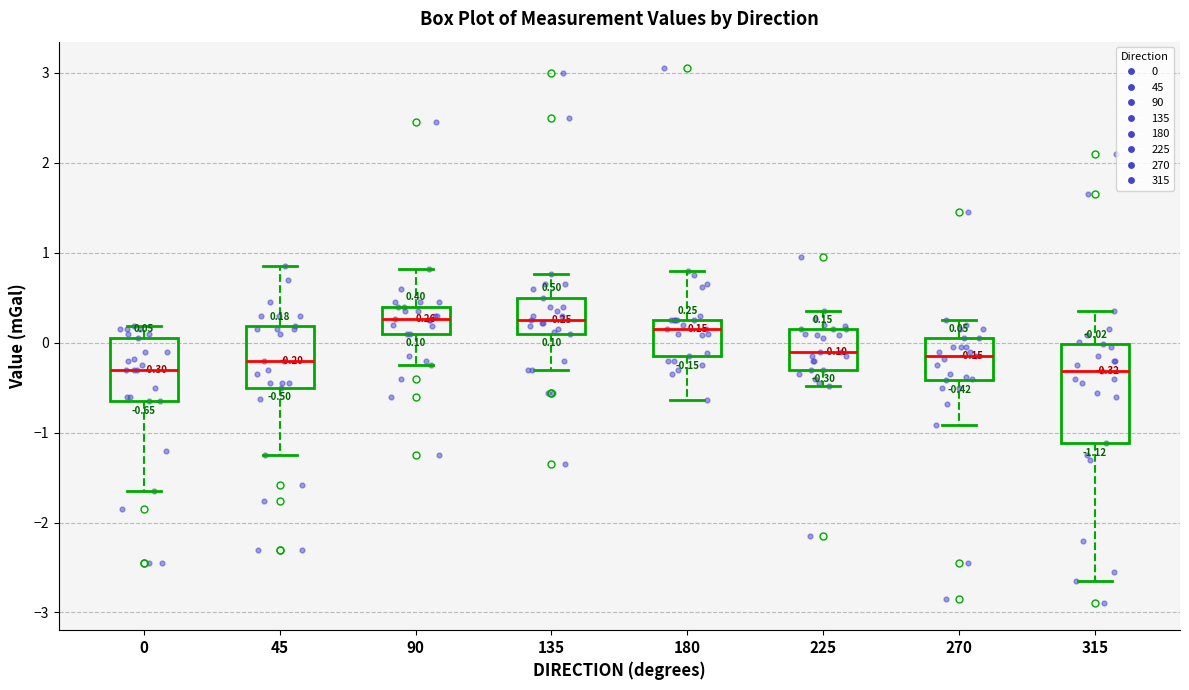

Which box is the tallest, from its lower edge to its upper edge?

315